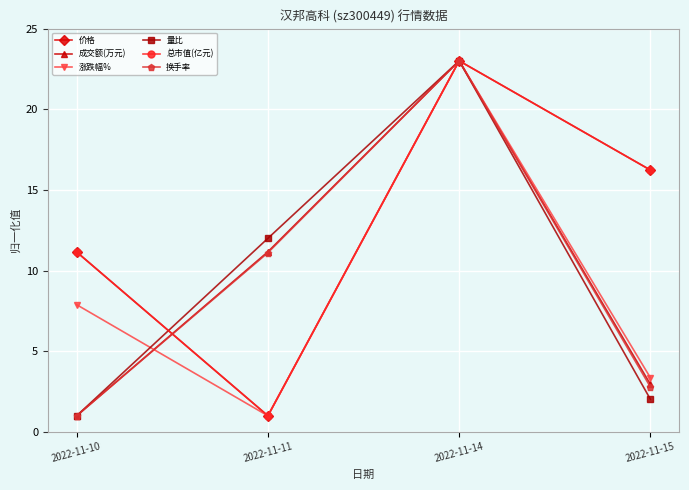

At 2022-11-10, list the series in order from smallest to largest.

成交额(万元), 量比, 换手率, 涨跌幅%, 价格, 总市值(亿元)